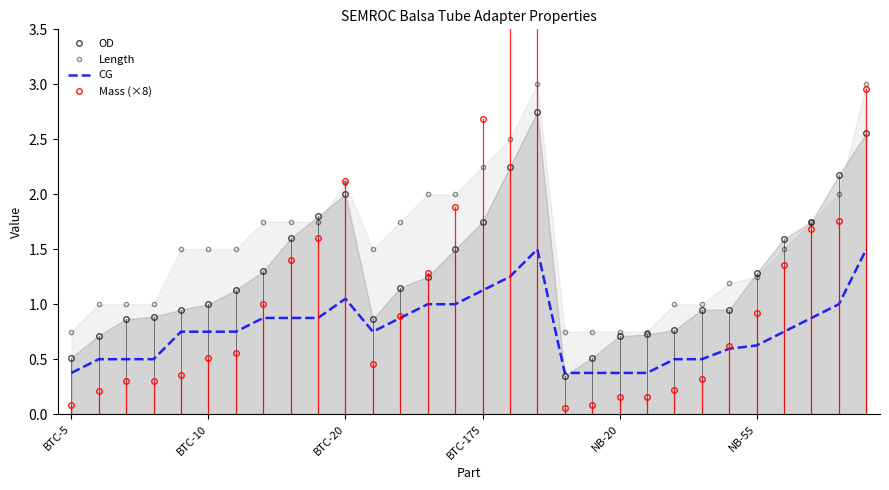

Which series has the largest total across all categories?

Length